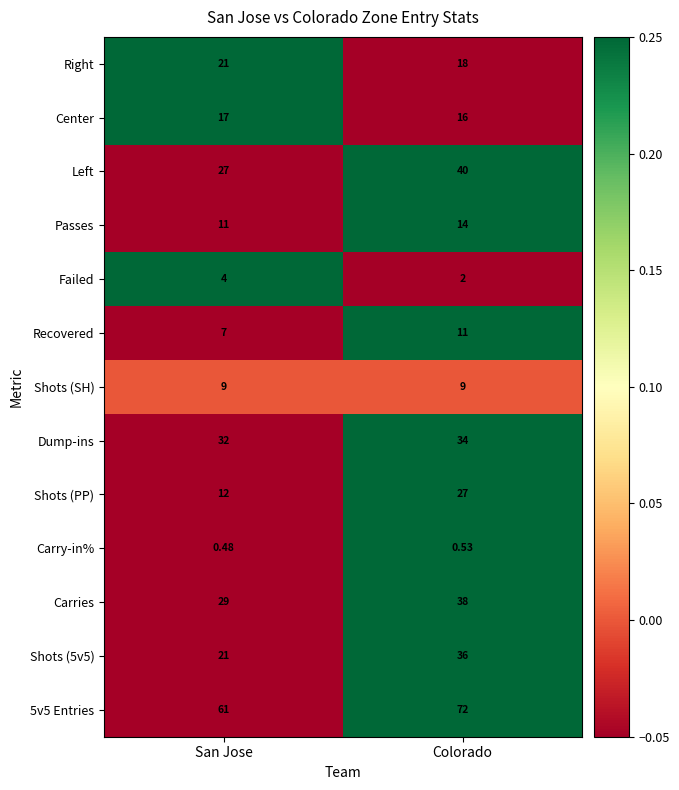

Where is Dump-ins nearest to the value 33?

San Jose